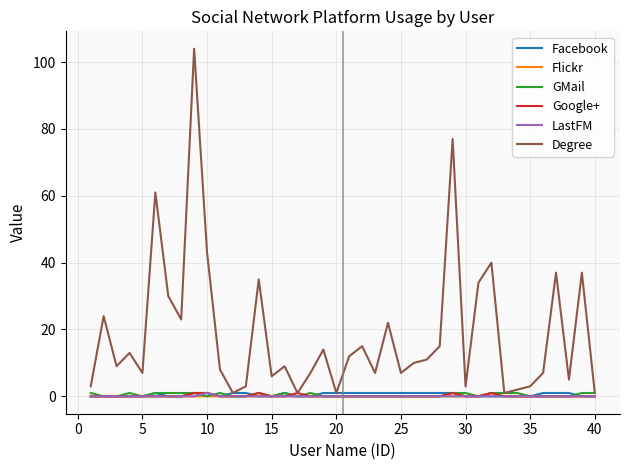

Which series has the largest total across all categories?

Degree